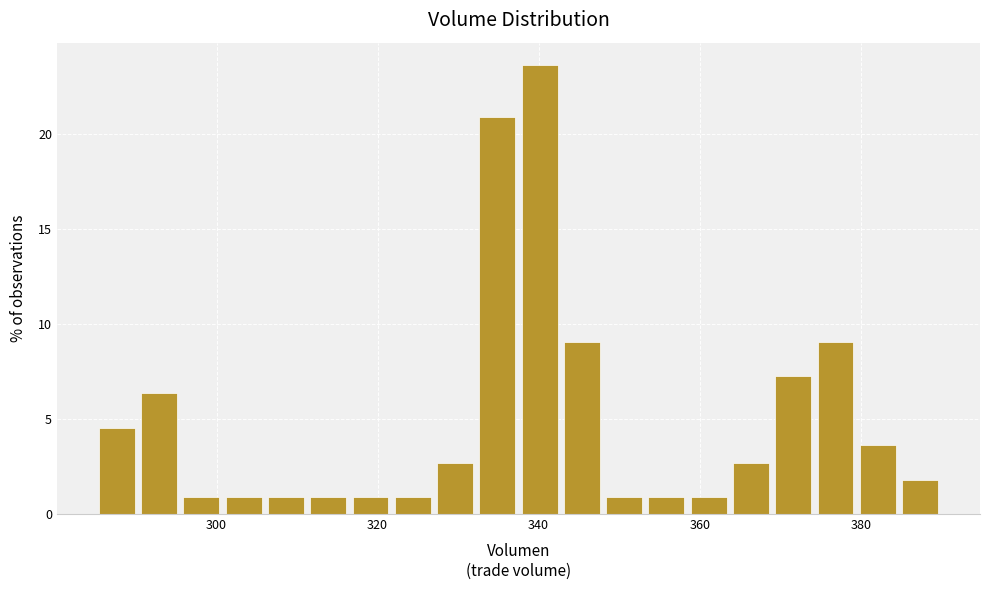

Around what value on the x-axis is the tallest bar? Give the approximate position of its centre, as read against the axis.

340